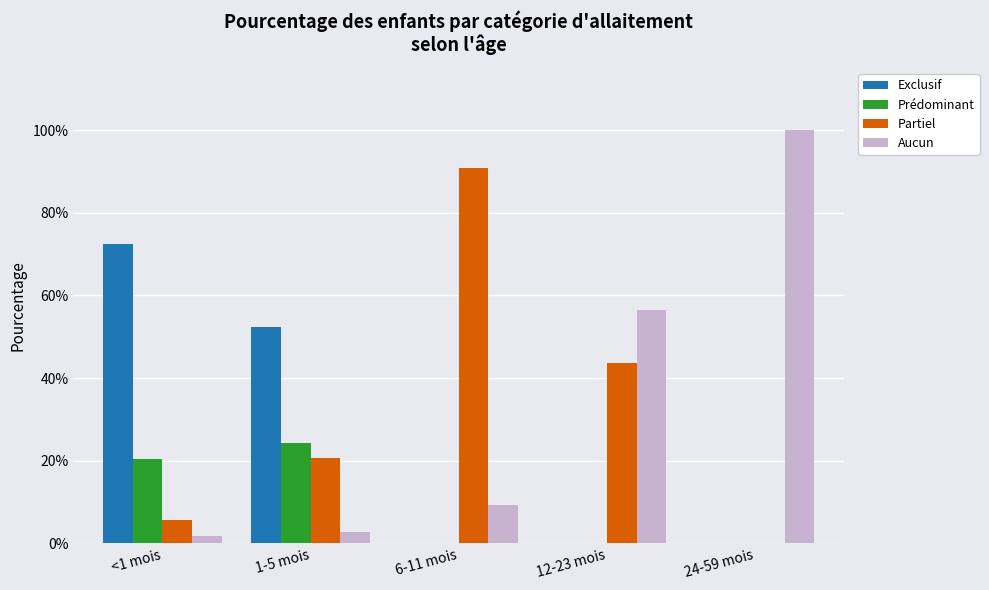

Which series has the widest spread of values?

Aucun